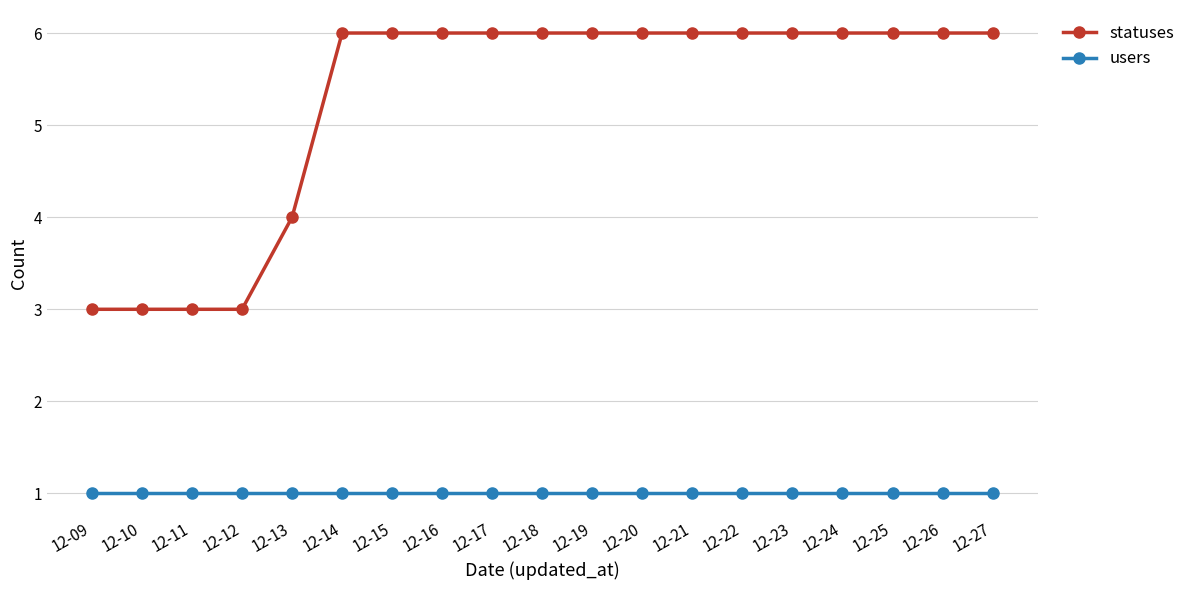

Where is statuses nearest to the value 4?

12-13